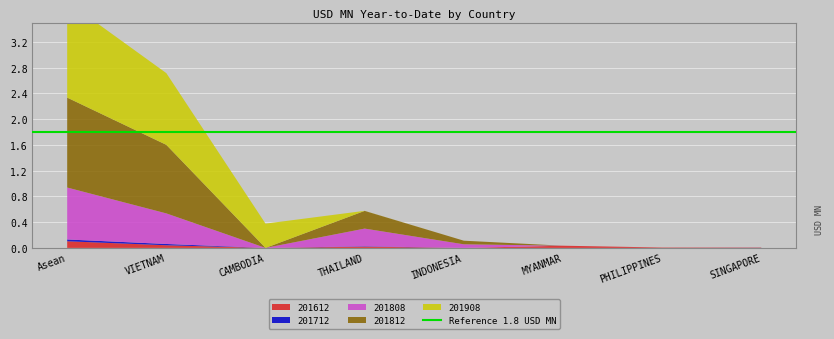

Reading left to right, extract all data points from this chart.

201612: 0.1	0.0	0.0	0.0	0.0	0.0	0.0	0.0
201712: 0.0	0.0	0.0	0.0	0.0	0.0	0.0	0.0
201808: 0.8	0.5	0.0	0.3	0.1	0.0	0.0	0.0
201812: 1.4	1.1	0.0	0.3	0.1	0.0	0.0	0.0
201908: 1.5	1.1	0.4	0.0	0.0	0.0	0.0	0.0